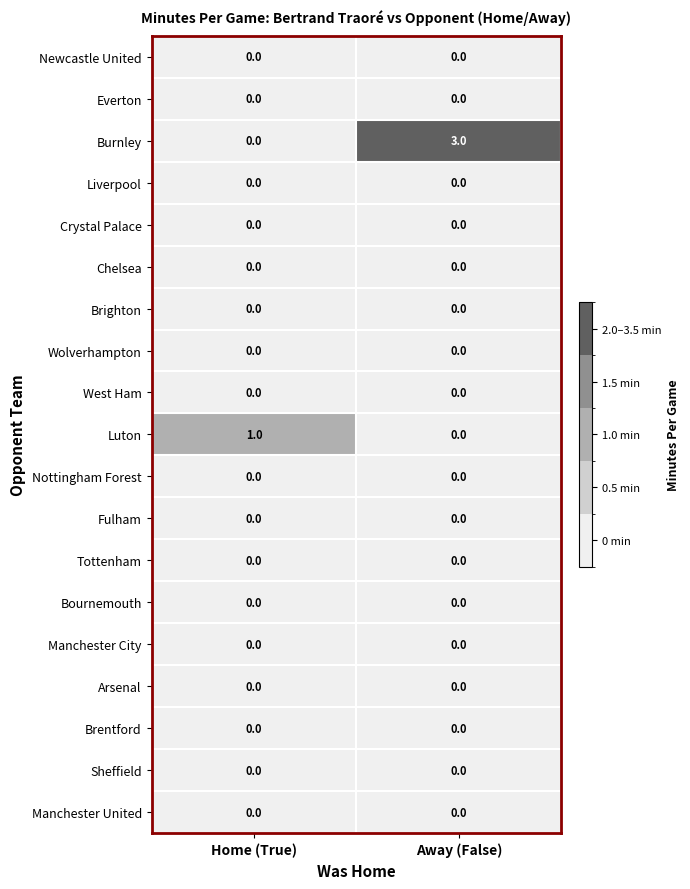

True or false: Brighton has a value of 0 at Home (True).

True